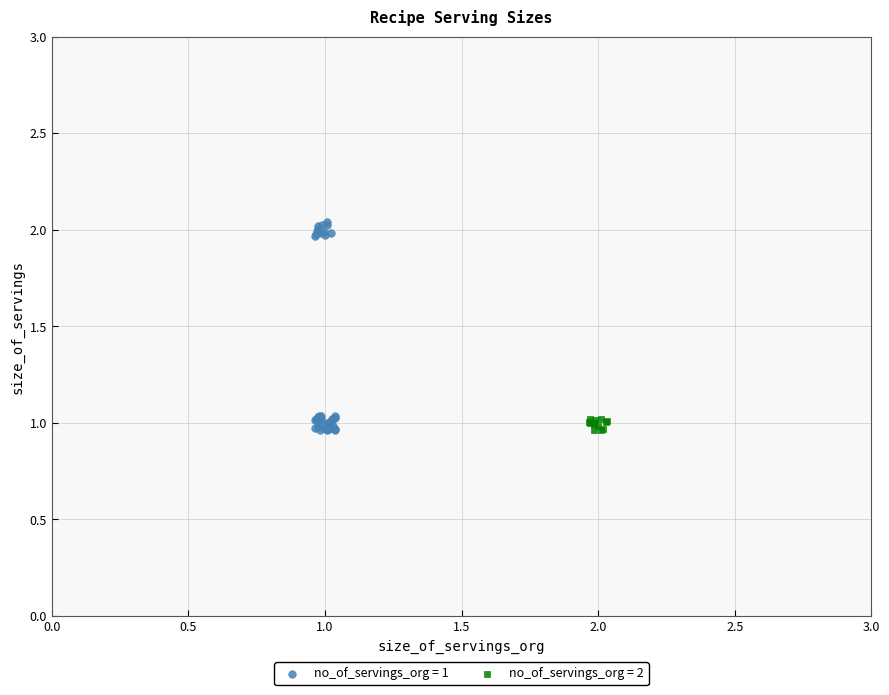

Which series has the widest spread of Y values?

no_of_servings_org = 1